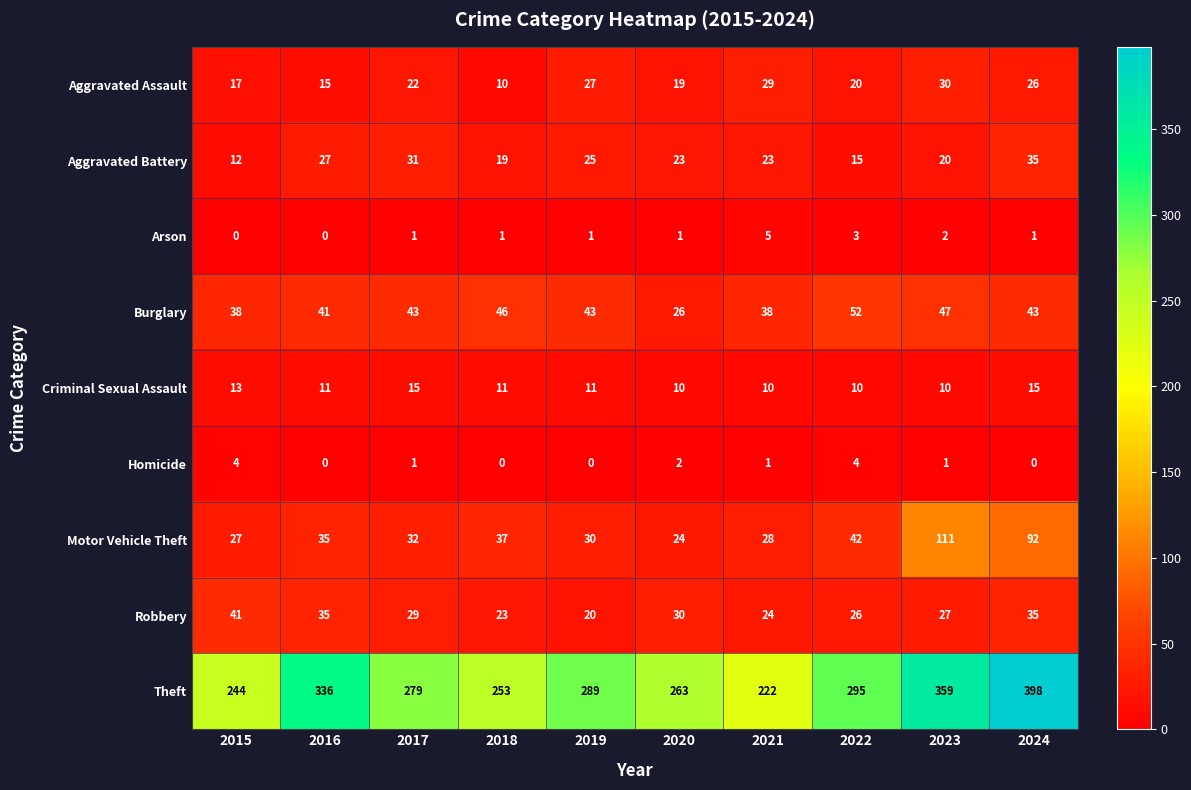

Which series changed the most between 2015 and 2019?

Theft